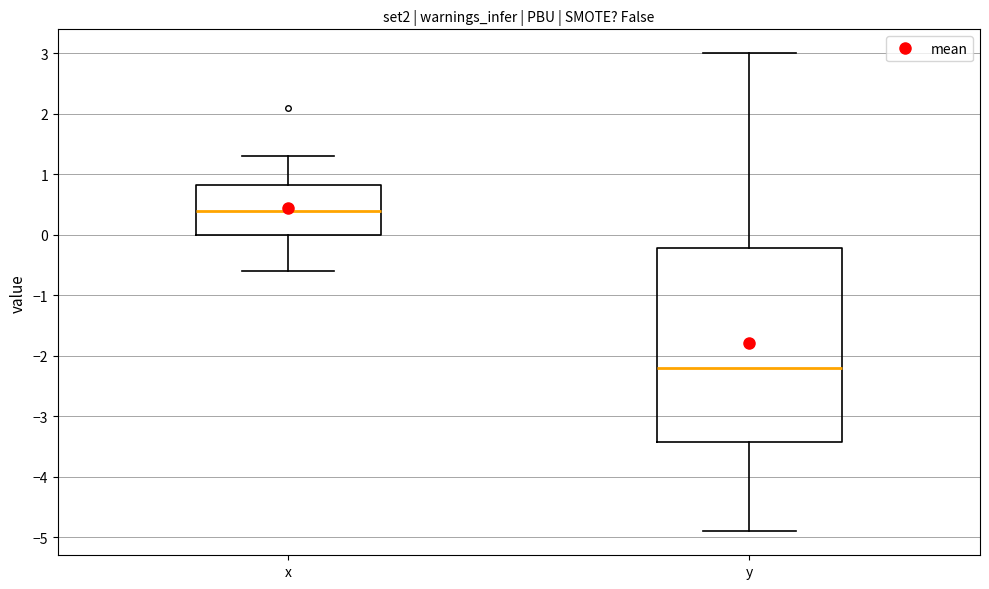

Reading left to right, transcribe this box plot: for each box, give where its median line is, the range the box spans, and where its two whiskers end, as read against the y-axis. The values are not printed on the chart, so give them approximately, as read against the axis.

x: median 0.4, box 0.0 to 0.8, whiskers -0.6 to 1.3
y: median -2.2, box -3.4 to -0.2, whiskers -4.9 to 3.0